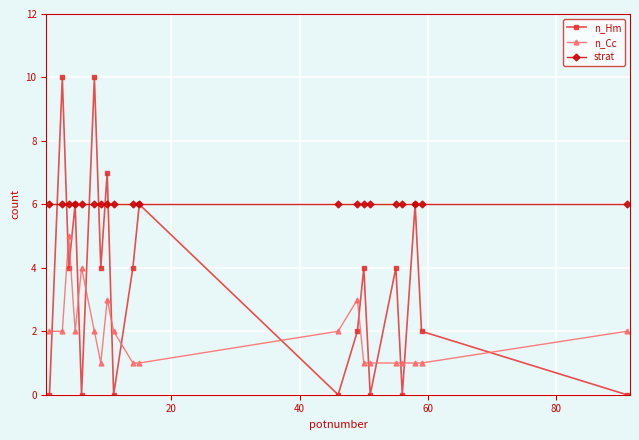

Which series has the largest total across all categories?

strat